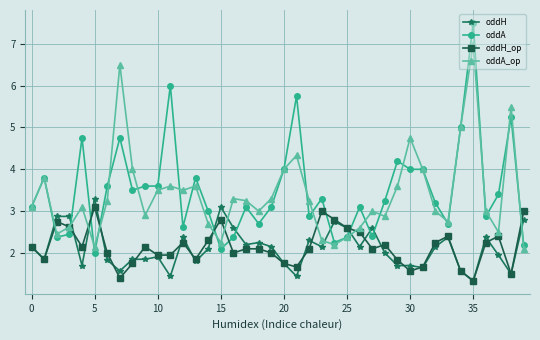

Rank the series by their maximum value, from lowest to highest.

oddH_op, oddH, oddA_op, oddA